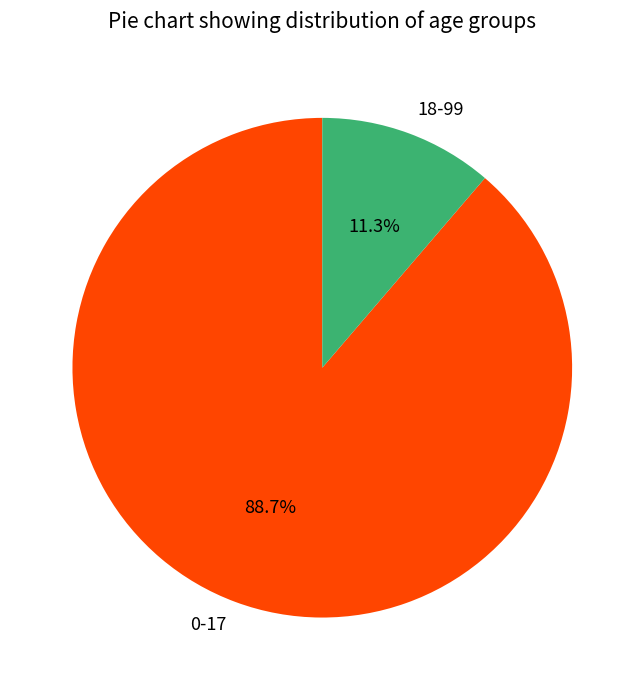

True or false: 0-17 accounts for 99% of the total.

False